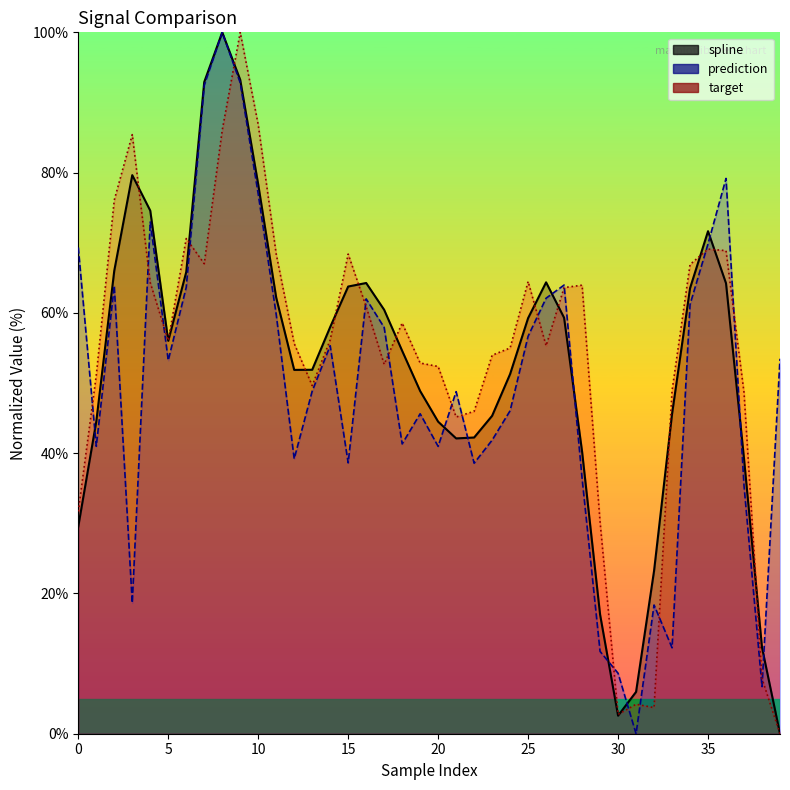

How many positive values does the target series have?

39